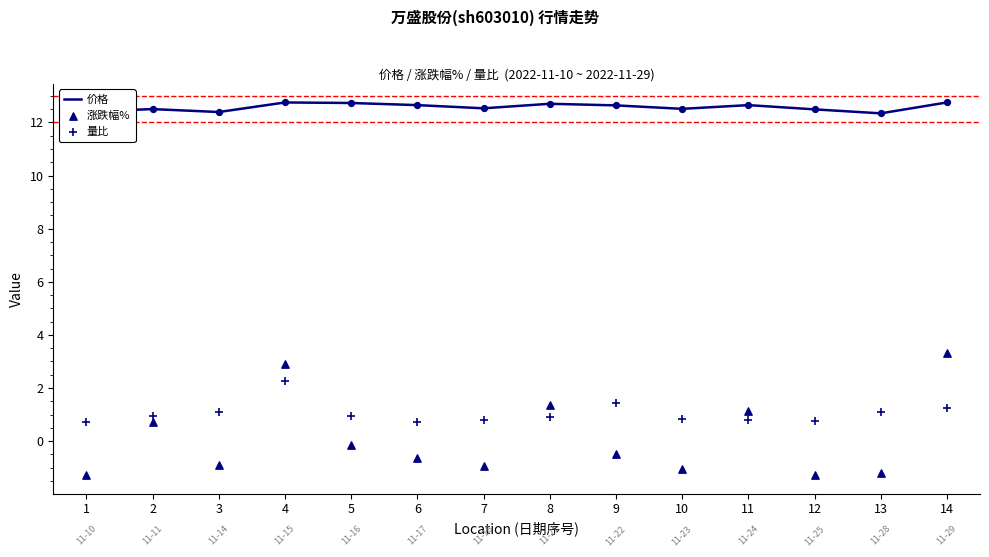

At which category is the sum across all series the highest?

4